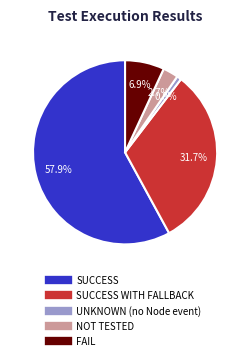

Is there any slice that represents more than half of the pie?

Yes